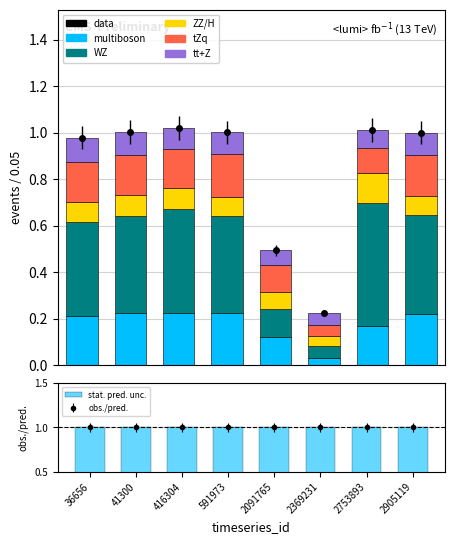

What is the value of the tt+Z bar at the 7th from the left?

0.1